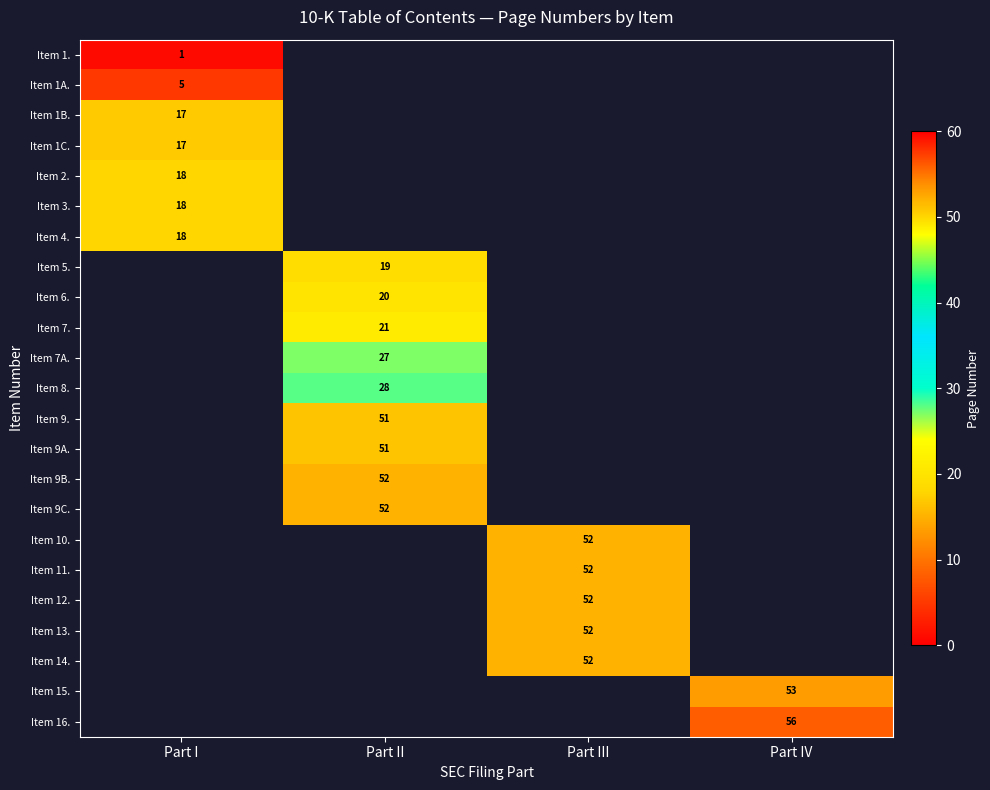

The value of Item 9C. at Part II is 52. True or false?

True